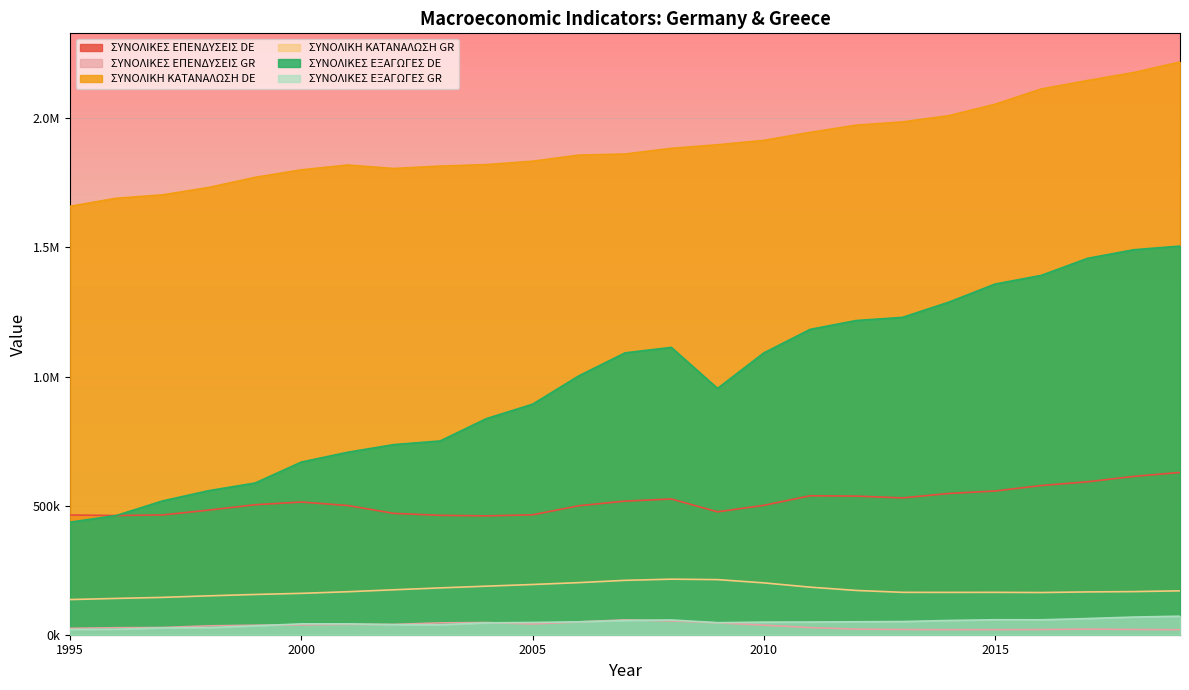

Count the number of data series in this chart.

6